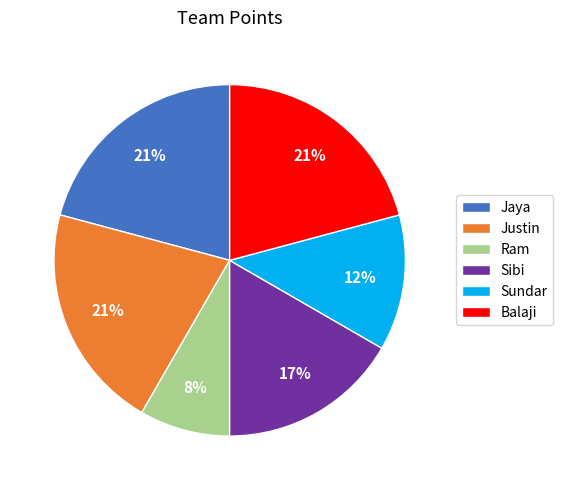

Which category has the smallest portion of the pie?

Ram